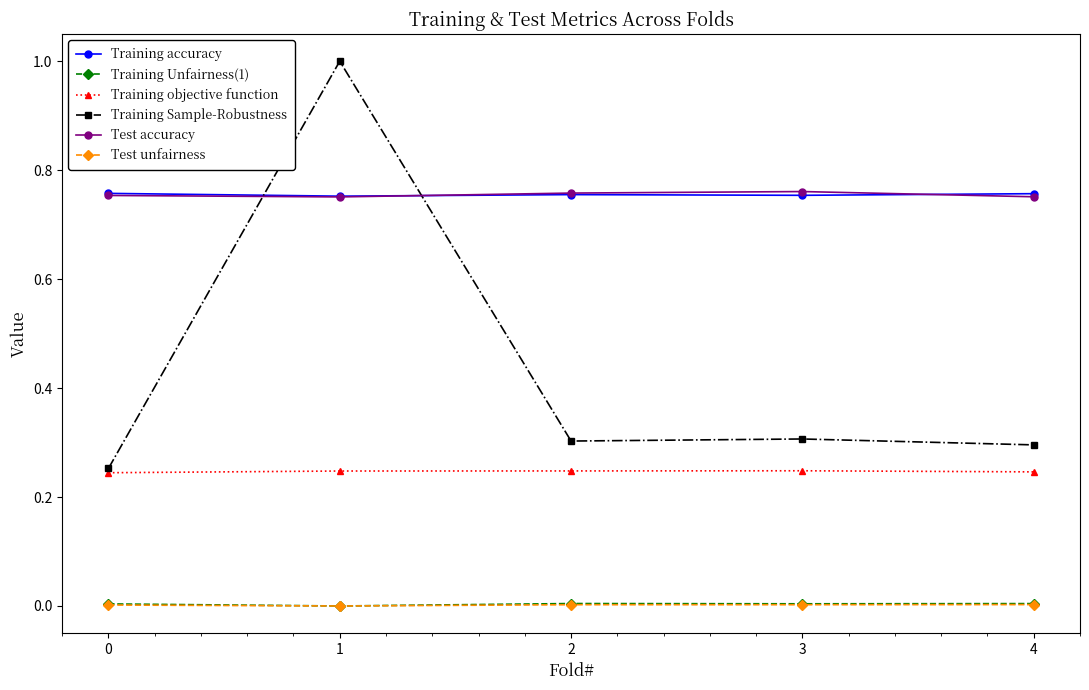

What is the total value across all series at 1?

2.8